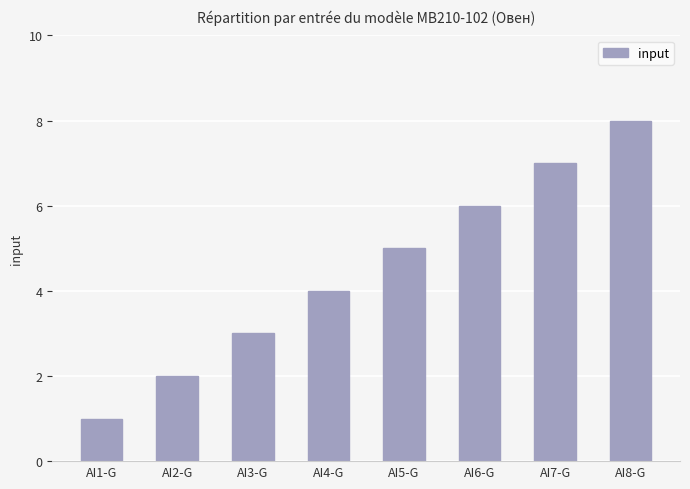

How many bars are there in total?

8